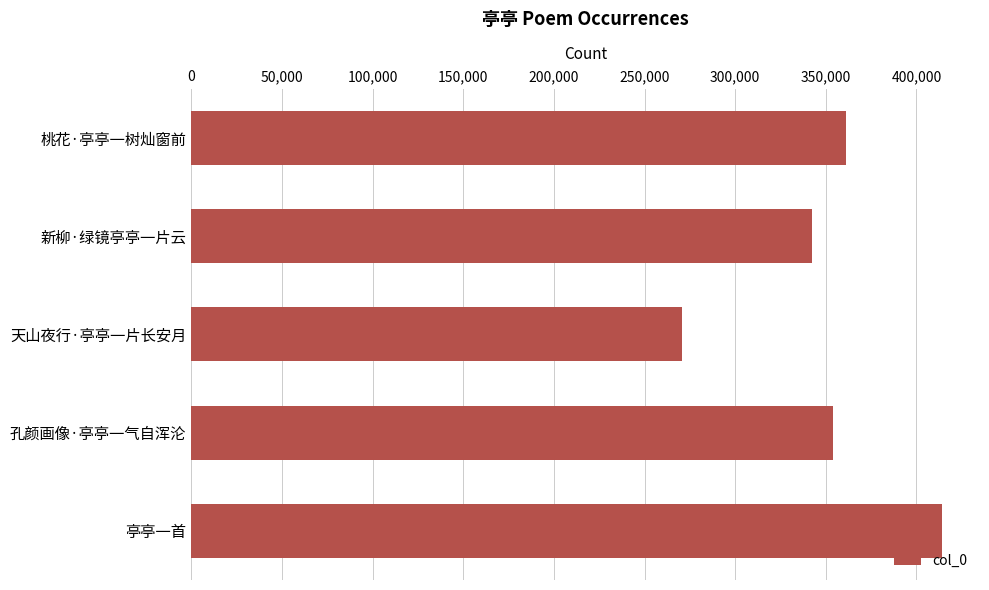

At which label is the value closest to 342465?

新柳·绿镜亭亭一片云